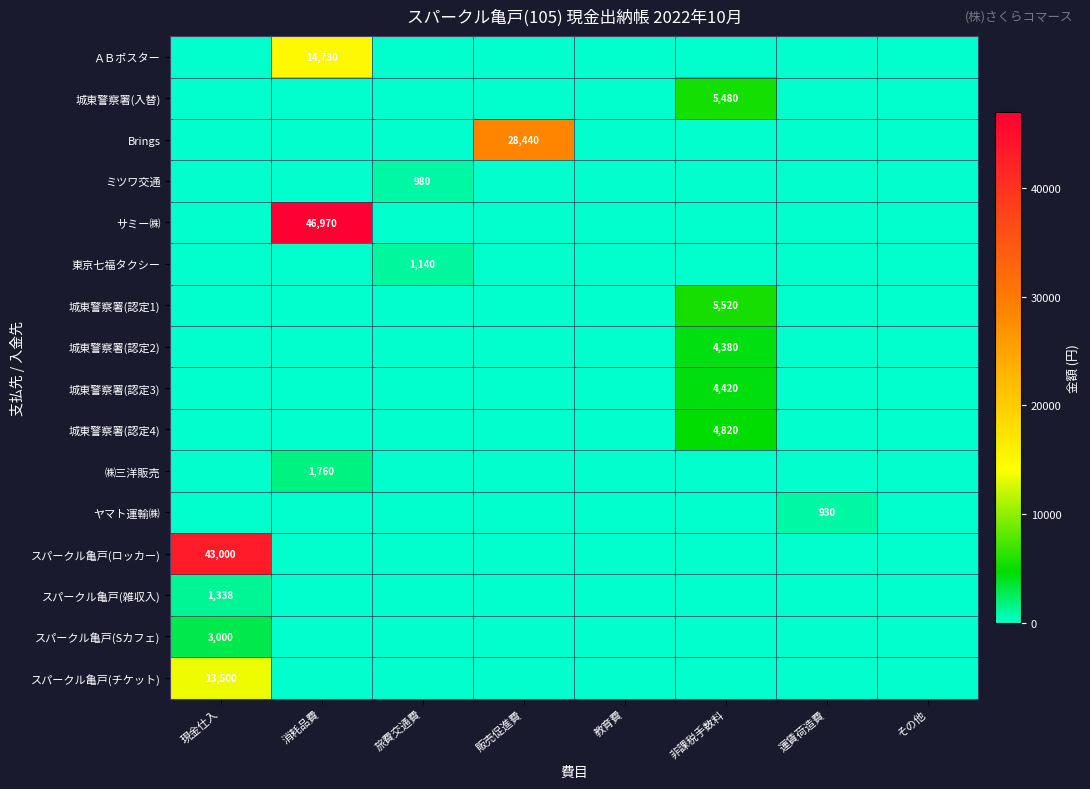

Is it true that 城東警察署(認定1) equals 0 at 現金仕入?

True